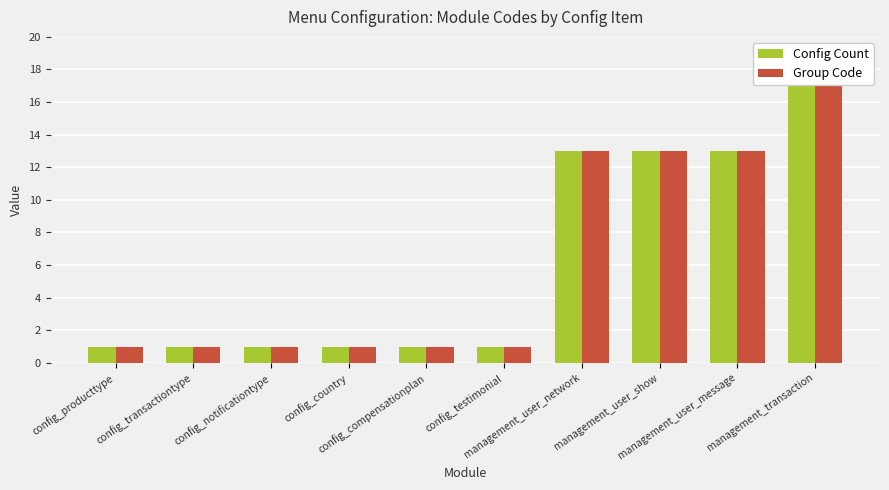

Is it true that Config Count equals 28 at management_transaction?

False